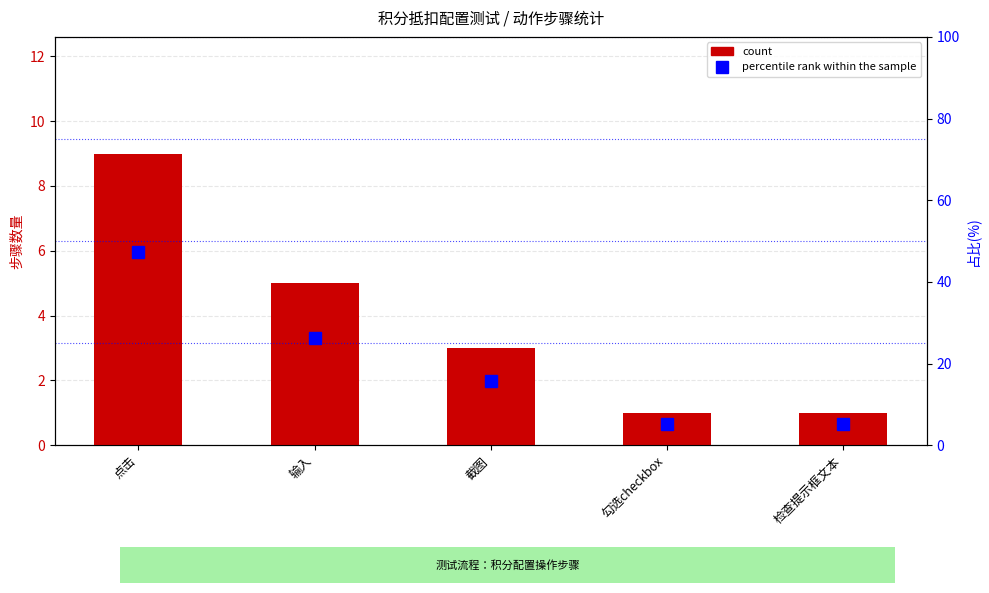

Where is percentile rank within the sample nearest to the value 26?

输入